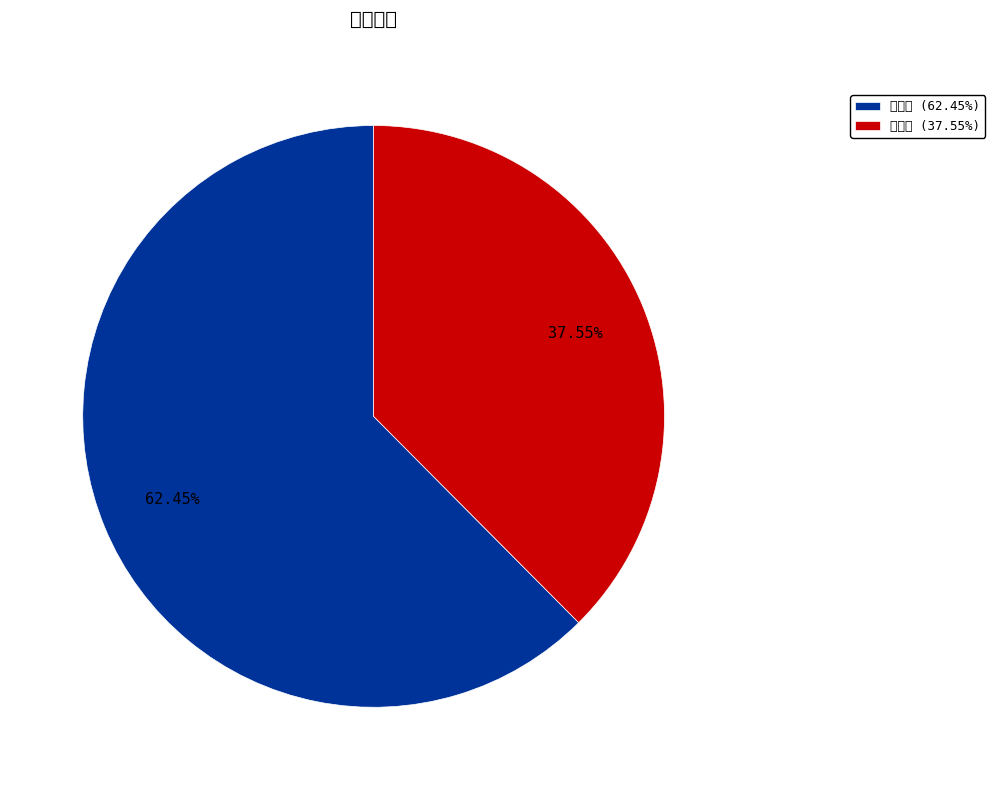

How many segments does this pie chart have?

2